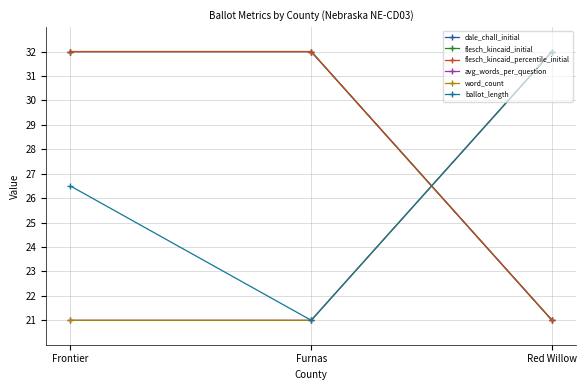

Does the chart have visible grid lines?

Yes